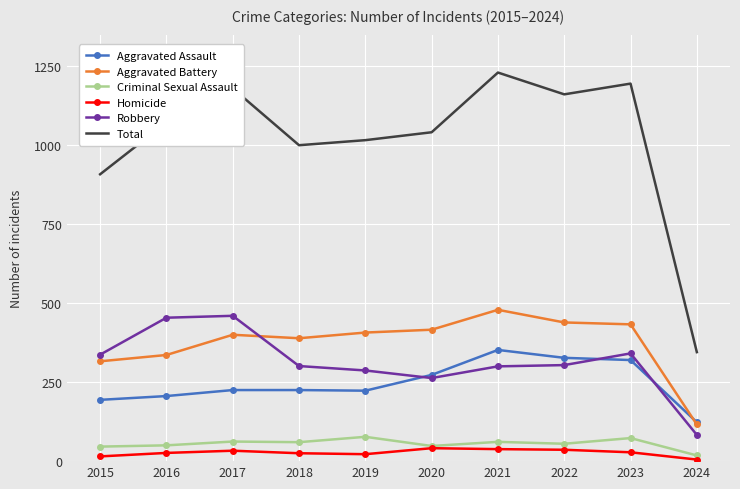

True or false: Aggravated Battery and Homicide cross at least once.

False